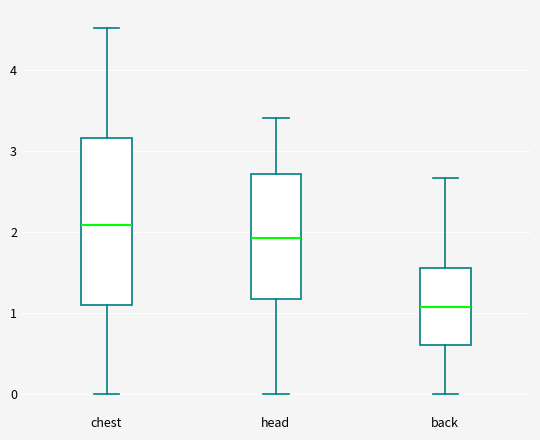

Reading left to right, transcribe this box plot: for each box, give where its median line is, the range the box spans, and where its two whiskers end, as read against the y-axis. The values are not printed on the chart, so give them approximately, as read against the axis.

chest: median 2.1, box 1.1 to 3.2, whiskers 0.0 to 4.5
head: median 1.9, box 1.2 to 2.7, whiskers 0.0 to 3.4
back: median 1.1, box 0.6 to 1.6, whiskers 0.0 to 2.7